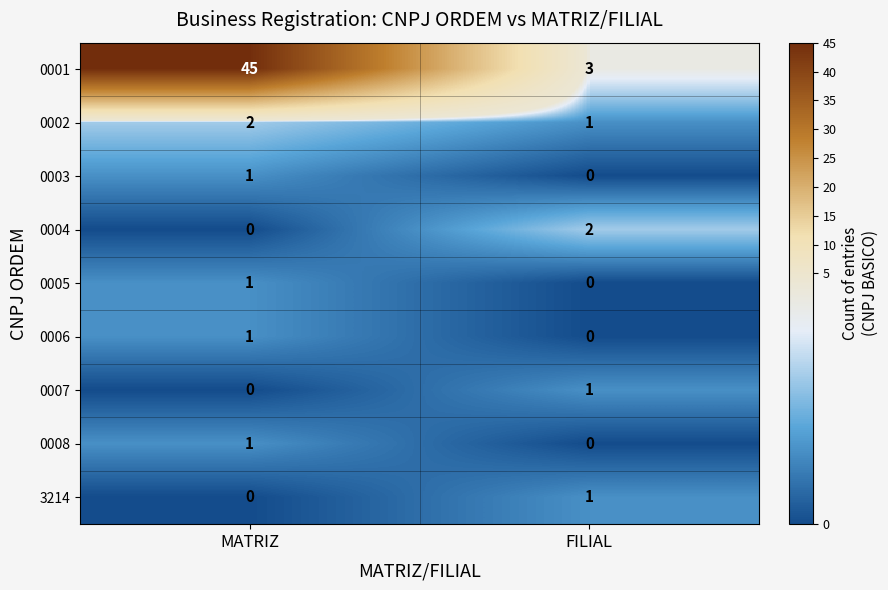

The 0005 series shows 1 at MATRIZ. True or false?

True